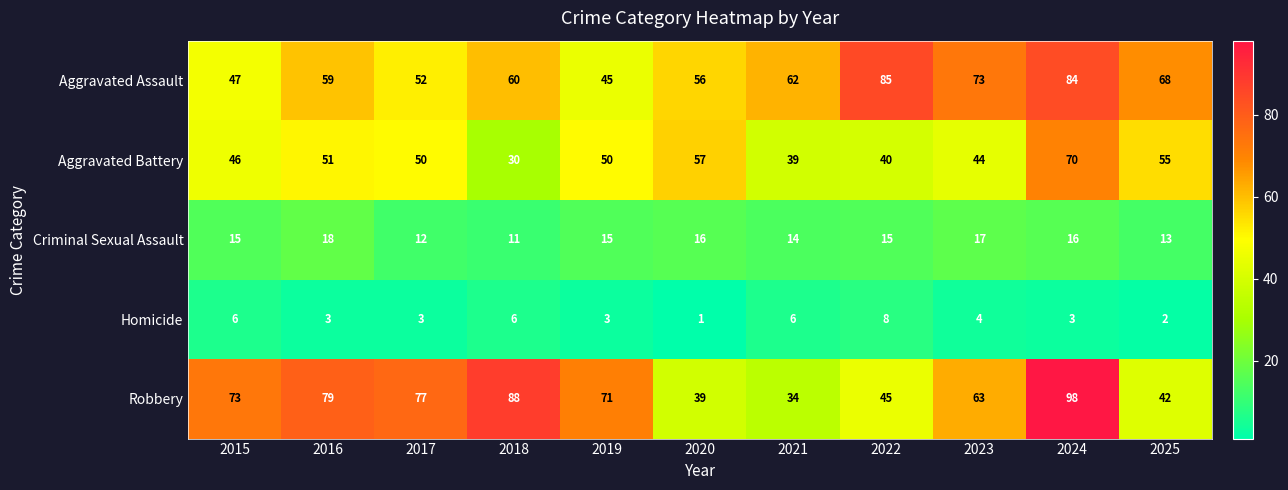

Which series has the largest range (max minus min)?

Robbery